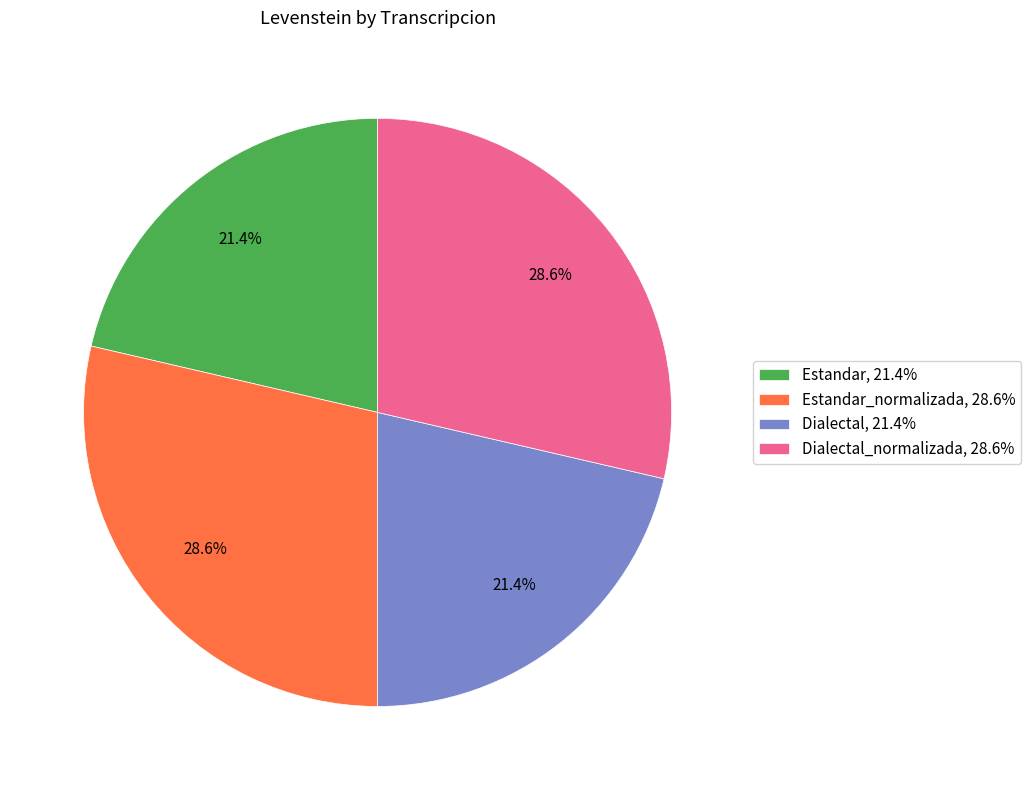

Does any single category account for the majority?

No